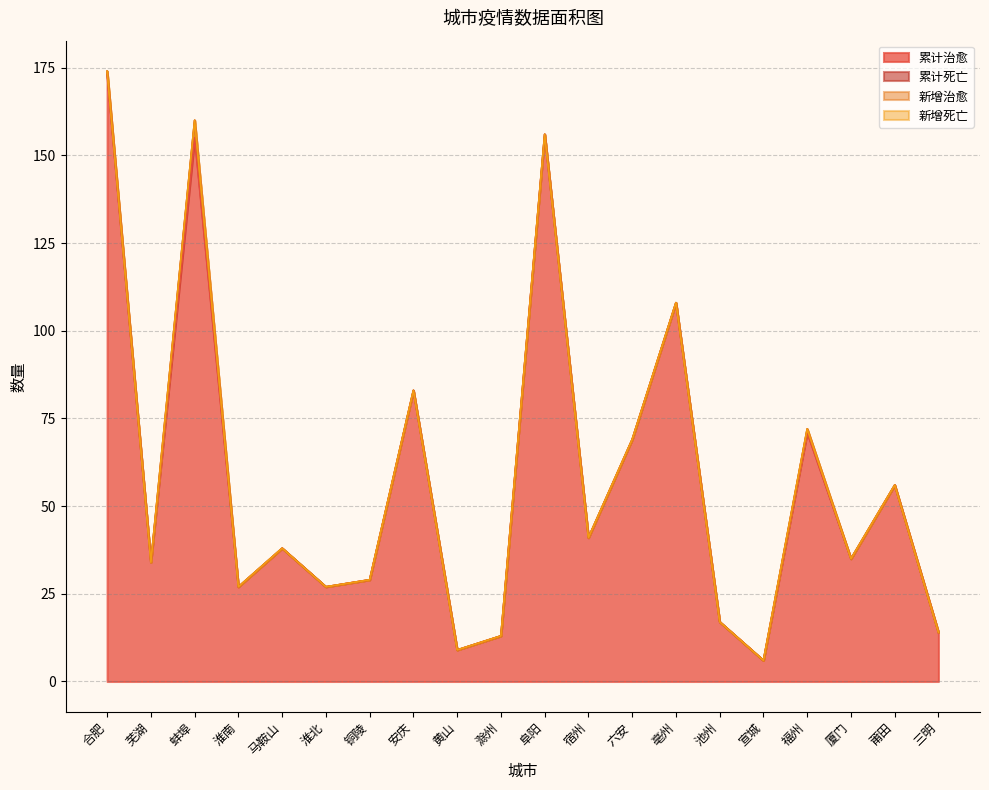

What is the total value across all series at 淮北?

27